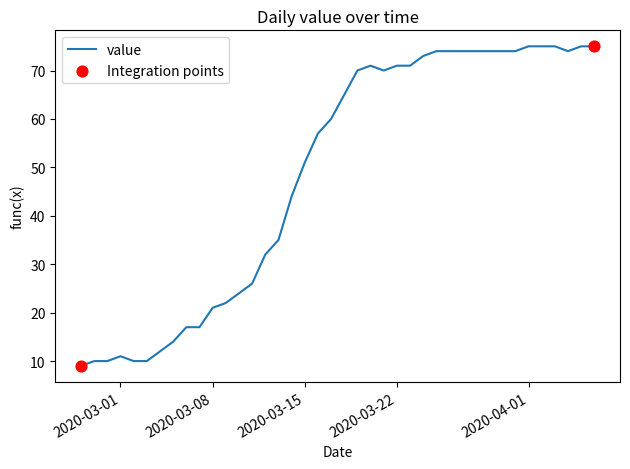

What is the minimum value shown in the chart?

9